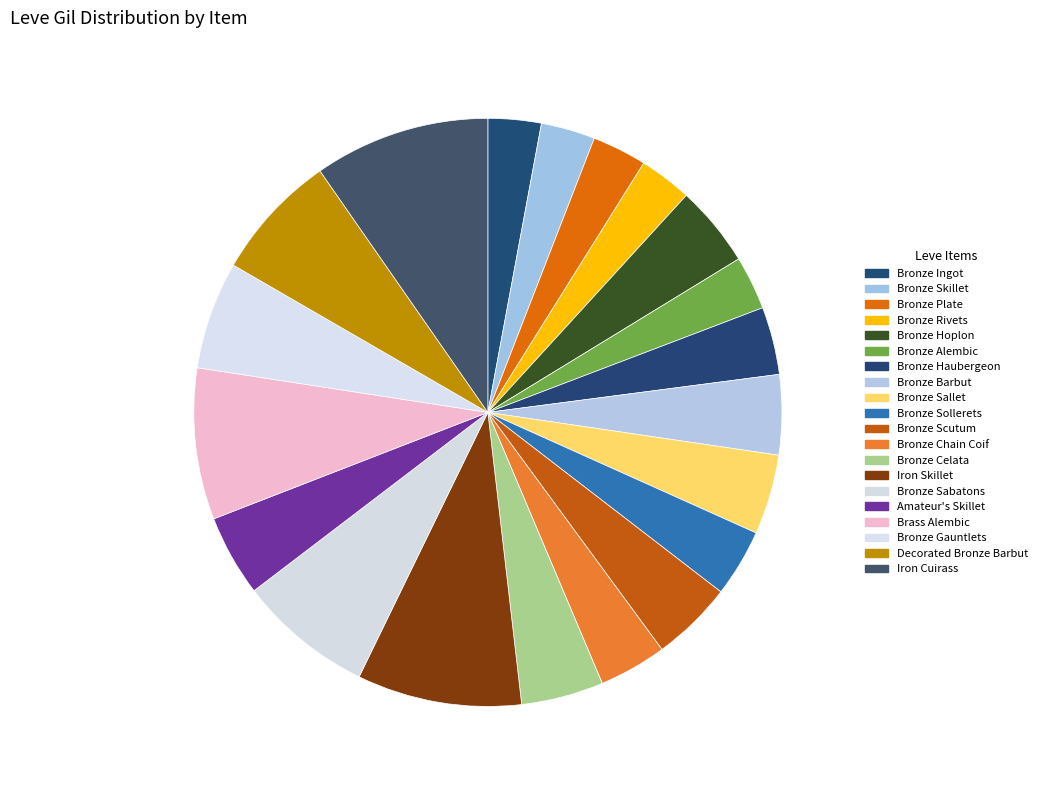

Is there a majority slice in this chart?

No